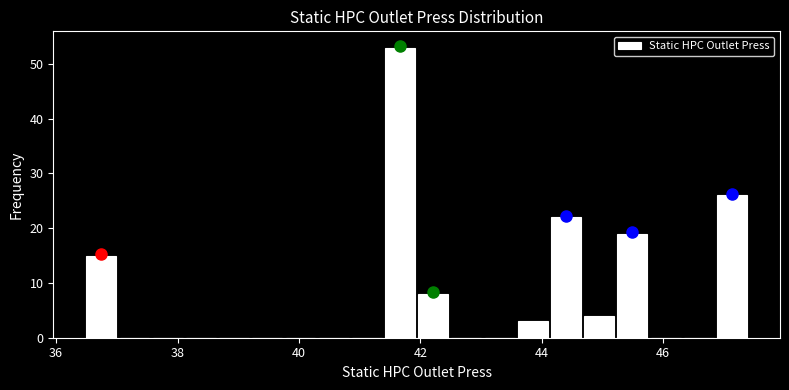

Around what value on the x-axis is the tallest bar? Give the approximate position of its centre, as read against the axis.

41.6